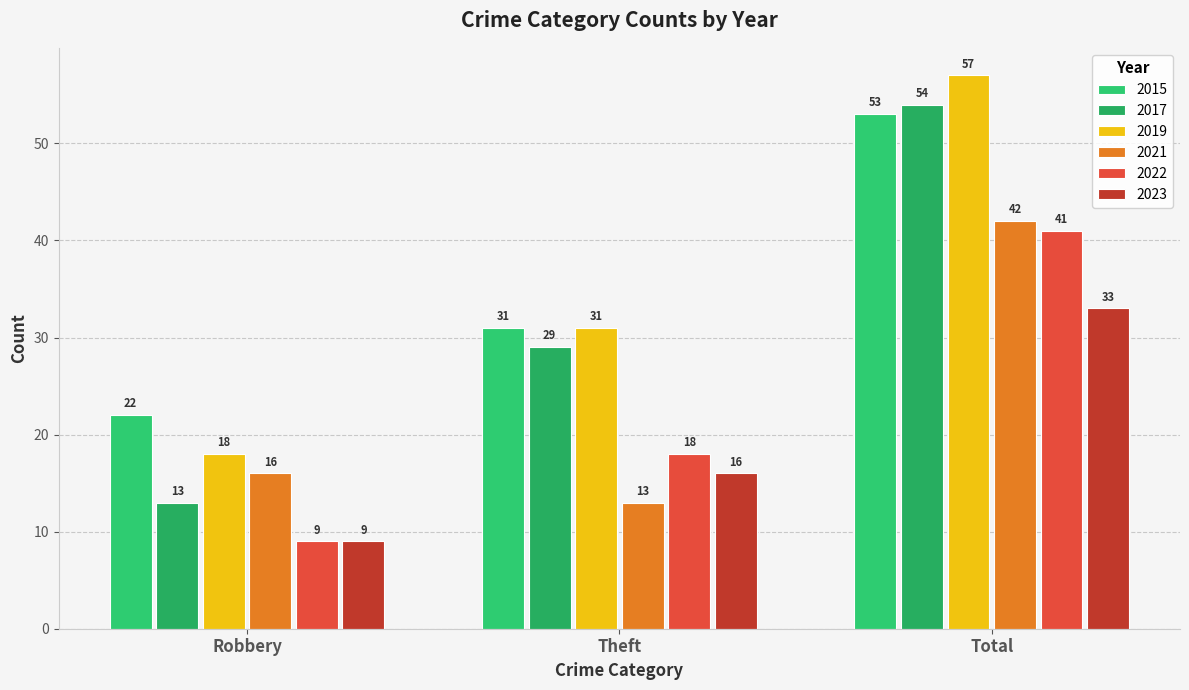

How many data points in 2023 are less than 16?

1